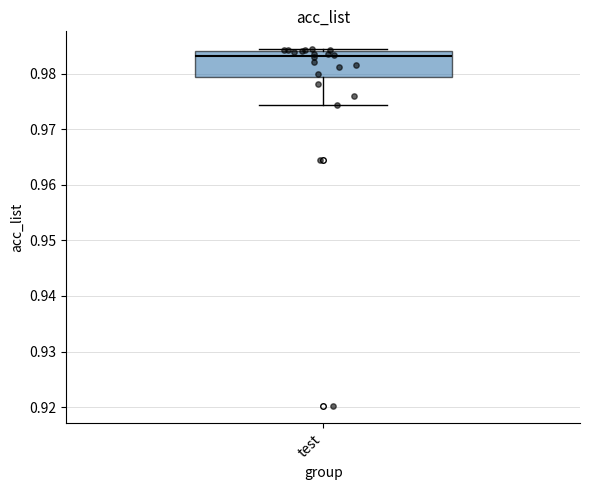

Transcribe this box plot: give where the median line is, the range the box spans, and where the two whiskers end, as read against the y-axis. The values are not printed on the chart, so give them approximately, as read against the axis.

median 0.983, box 0.979 to 0.984, whiskers 0.974 to 0.984